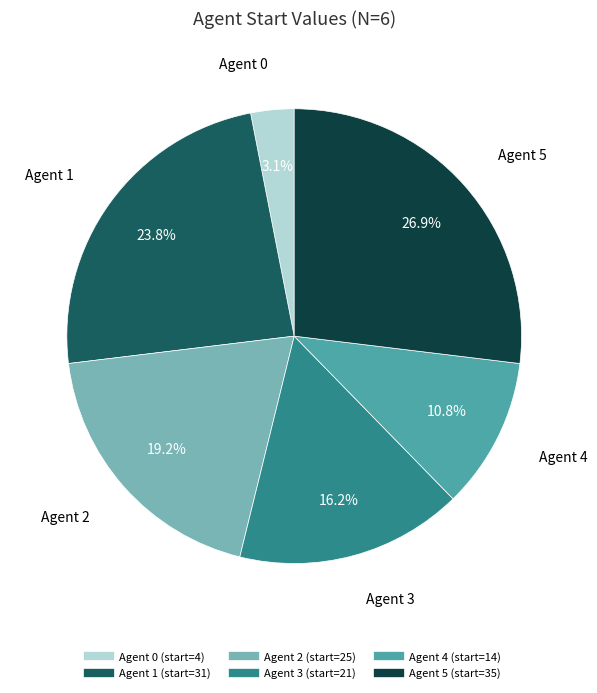

Is there a majority slice in this chart?

No